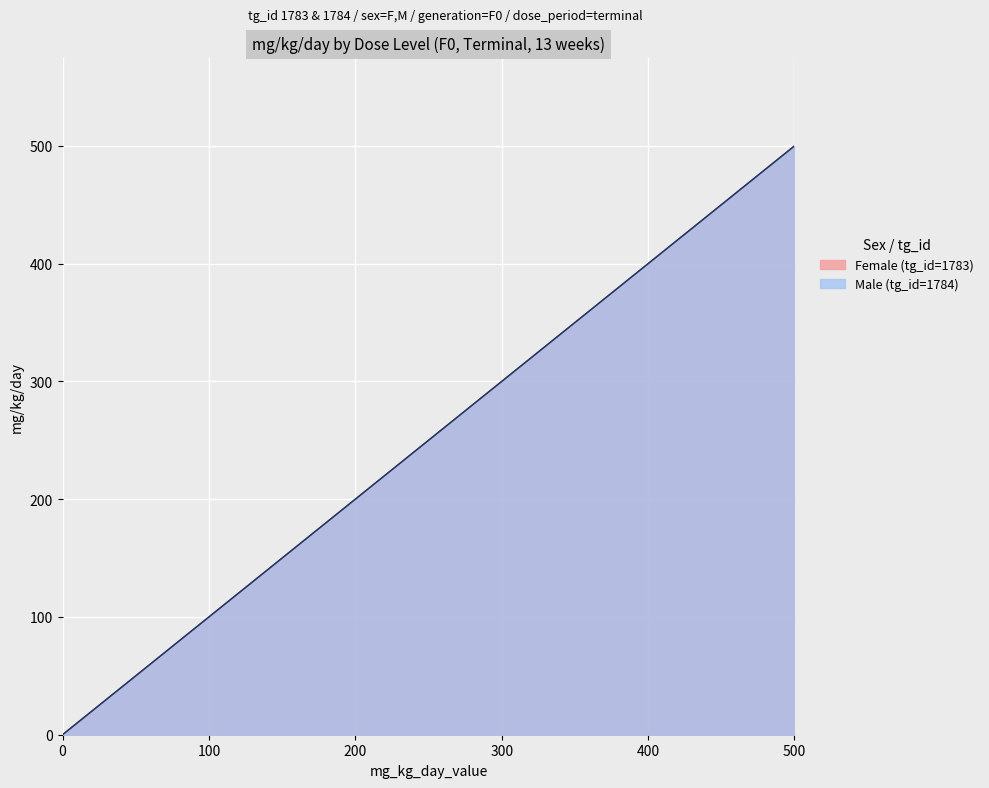

At how many categories does at least one series exceed 376?

1